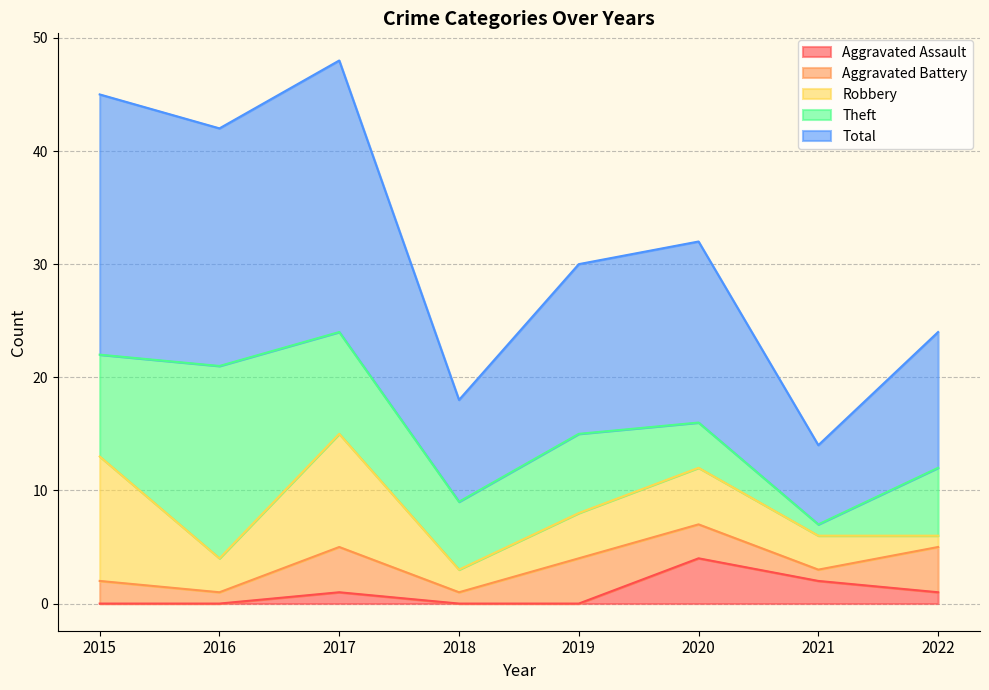

Reading right to left, extract all data points from this chart.

Aggravated Assault: 2022=1	2021=2	2020=4	2019=0	2018=0	2017=1	2016=0	2015=0
Aggravated Battery: 2022=4	2021=1	2020=3	2019=4	2018=1	2017=4	2016=1	2015=2
Robbery: 2022=1	2021=3	2020=5	2019=4	2018=2	2017=10	2016=3	2015=11
Theft: 2022=6	2021=1	2020=4	2019=7	2018=6	2017=9	2016=17	2015=9
Total: 2022=12	2021=7	2020=16	2019=15	2018=9	2017=24	2016=21	2015=23